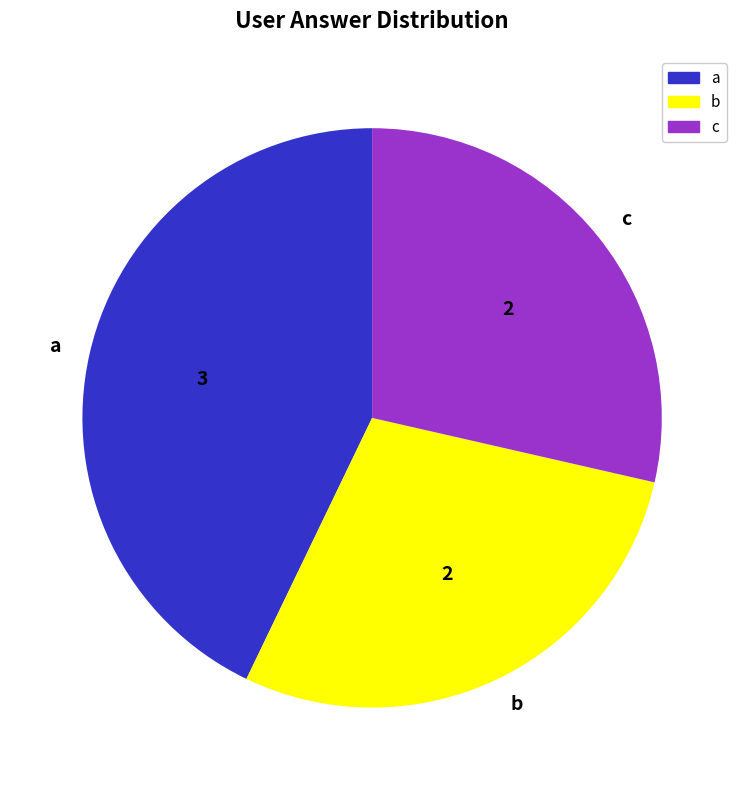

Does a account for over 50% of the chart?

No